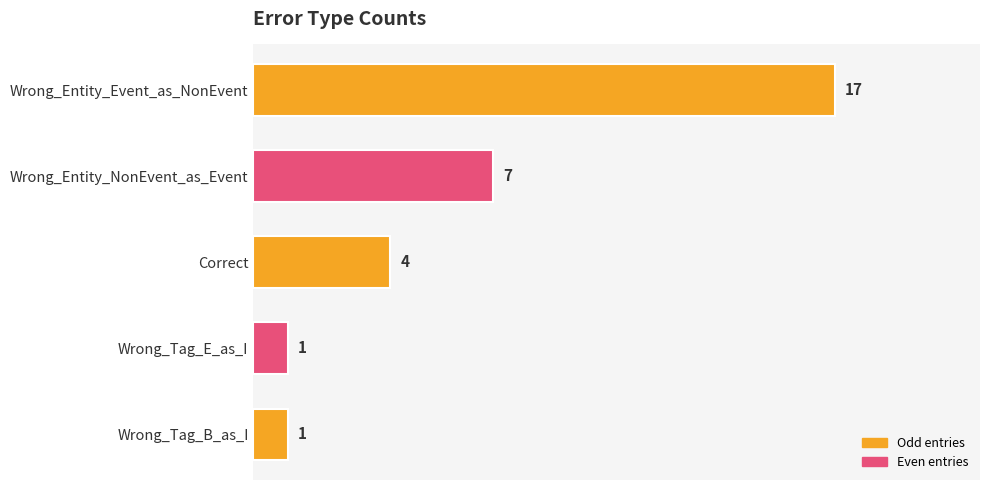

Is it true that the value at Wrong_Tag_B_as_I is 1?

True